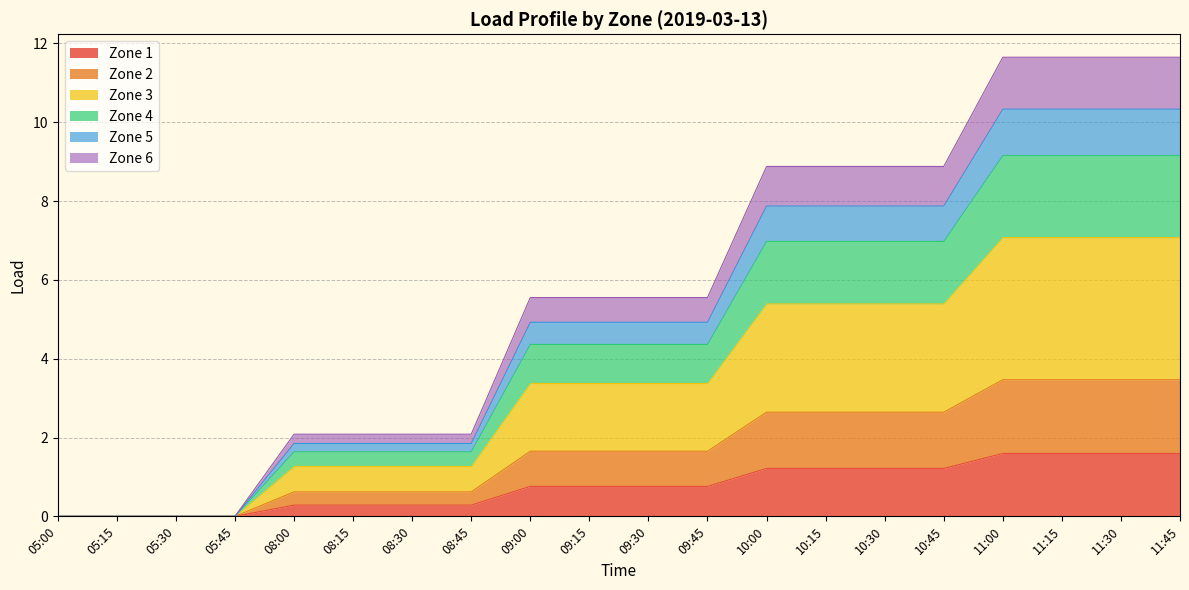

What is the total value across all series at 11:15?

11.6